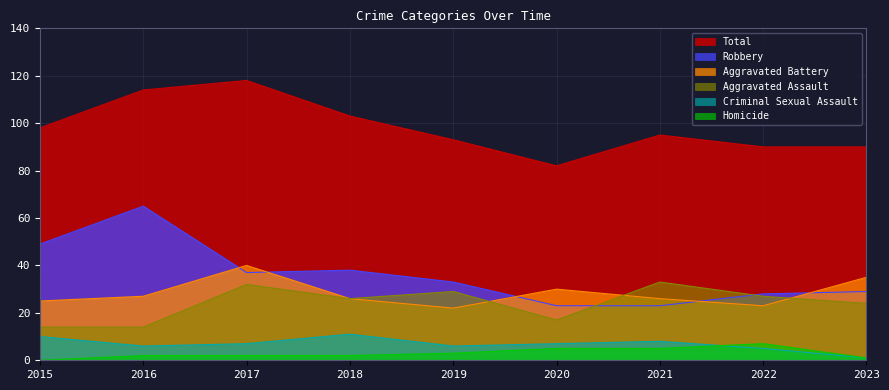

True or false: Total has more than 1 points higher than both neighbors.

True